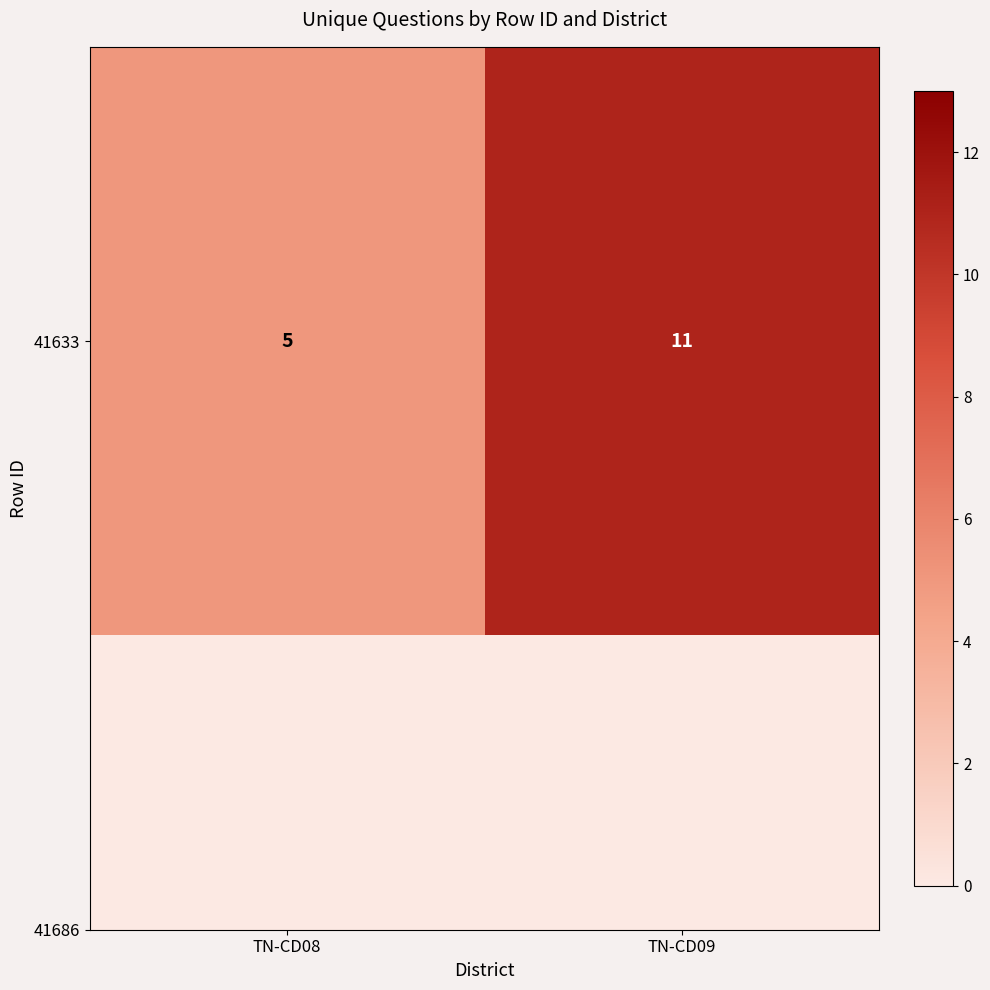

List the labels in order of value, smallest first.

TN-CD08, TN-CD09